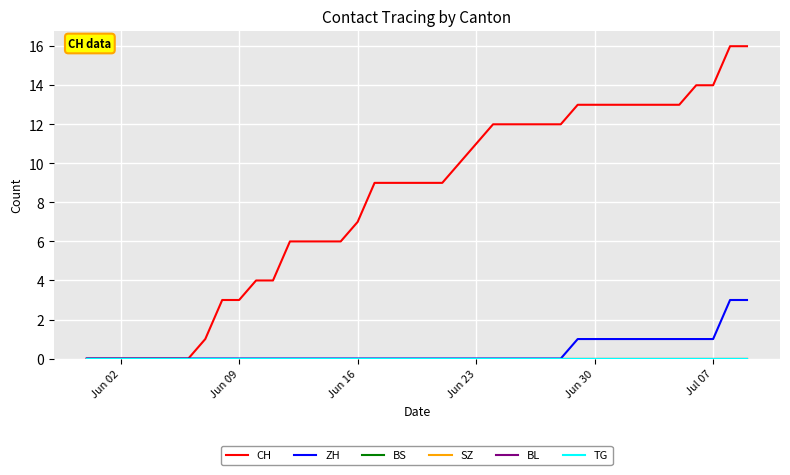

Rank the series by their maximum value, from highest to lowest.

CH, ZH, BS, SZ, BL, TG